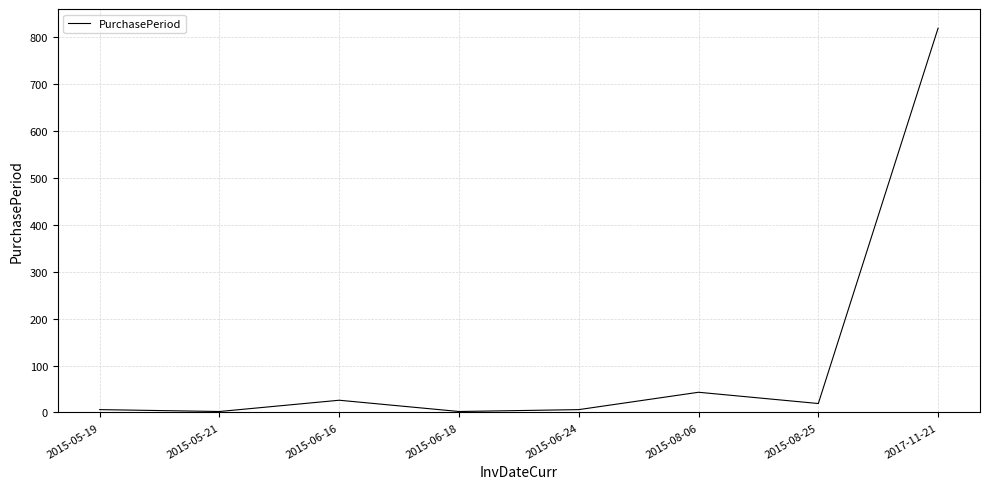

At which category does the chart reach its peak across all series?

2017-11-21